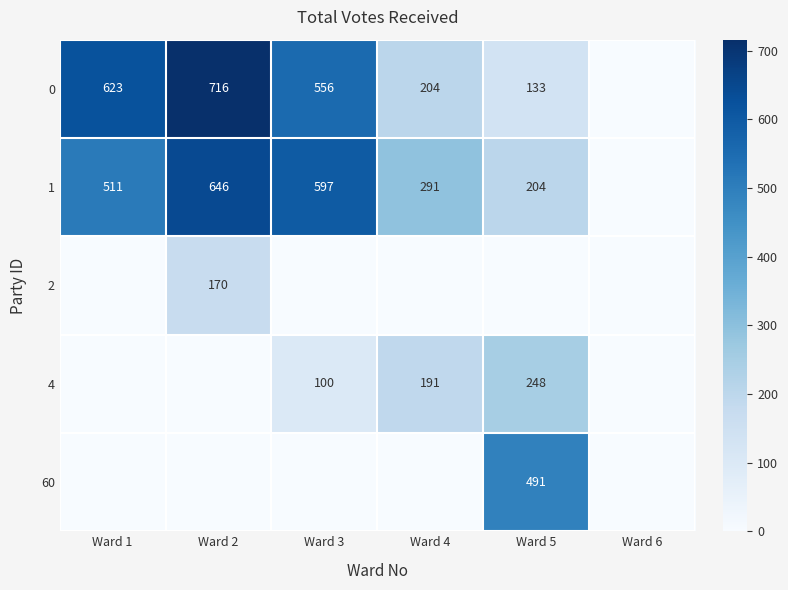

What is the difference between the 4 values at Ward 3 and Ward 4?

91